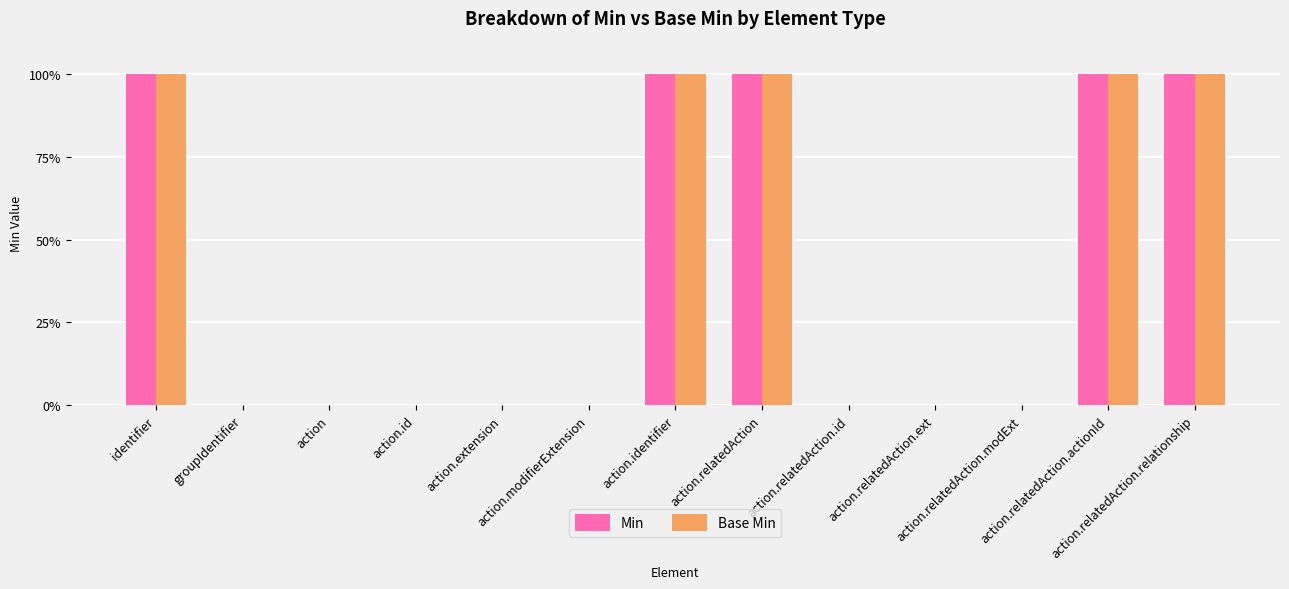

What is the label of the 4th bar from the right?

action.relatedAction.ext